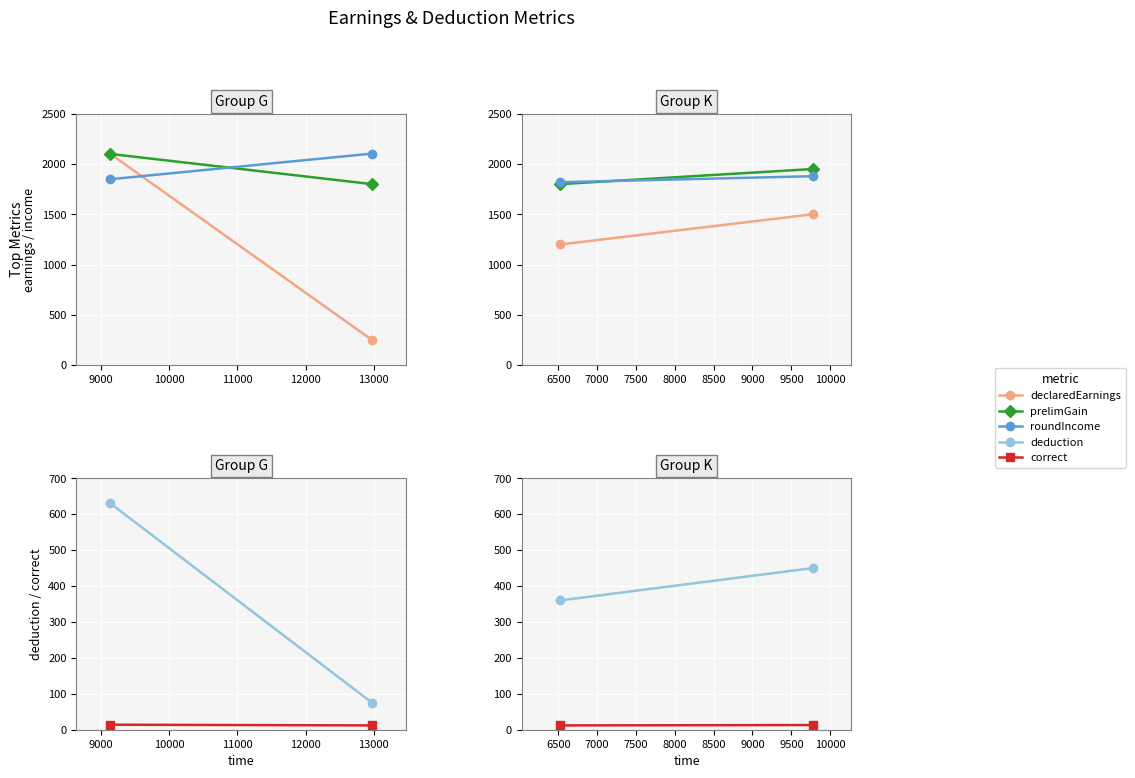

Which series has the widest spread of values?

declaredEarnings